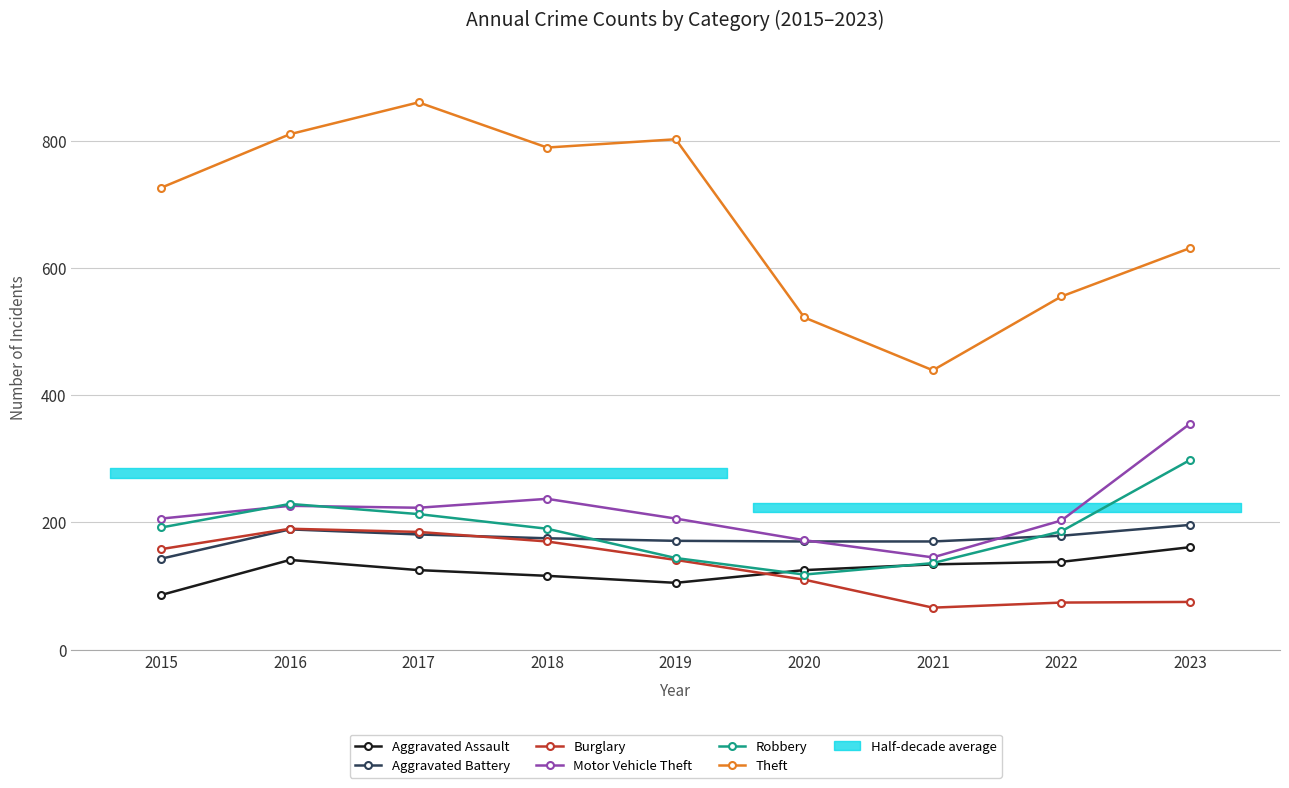

How many values in the Aggravated Assault series are below 125?

3